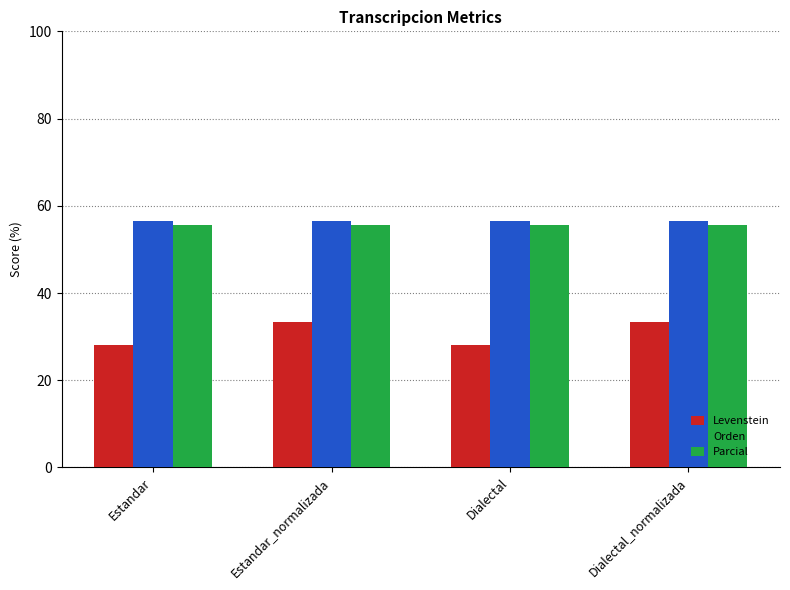

Reading left to right, list all the values displayed in this chart.

Levenstein: 28.0	33.3	28.0	33.3
Orden: 56.4	56.4	56.4	56.4
Parcial: 55.6	55.6	55.6	55.6